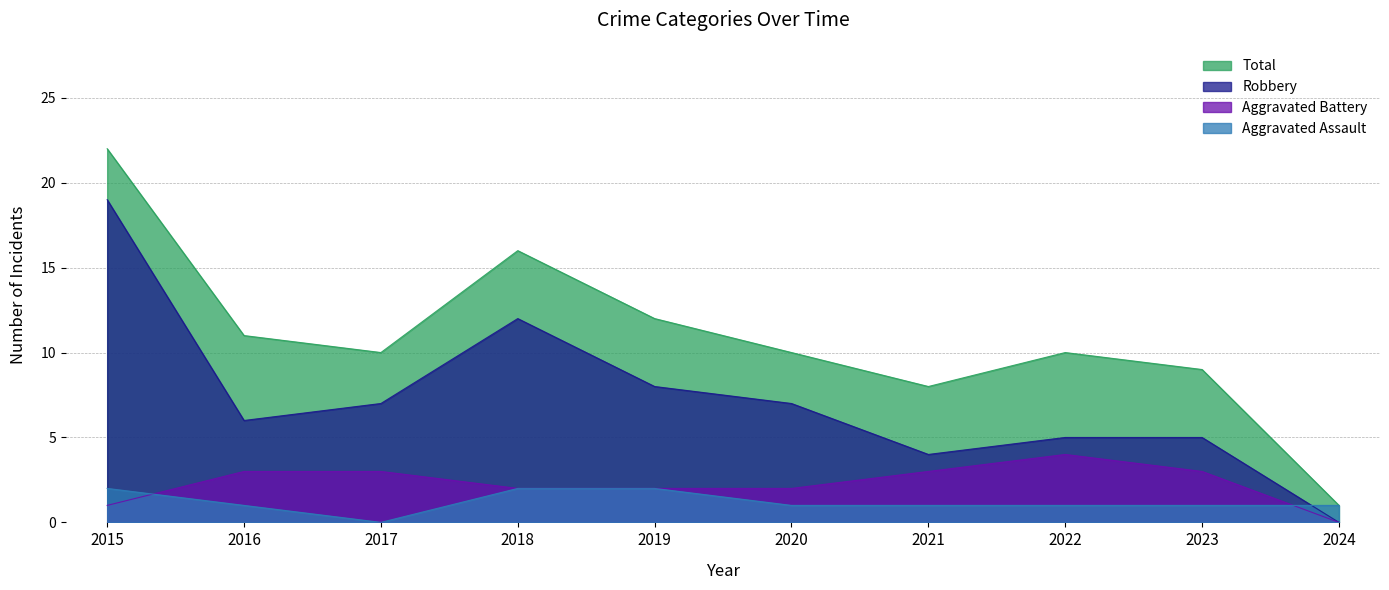

Which category has the highest value across all series?

2015